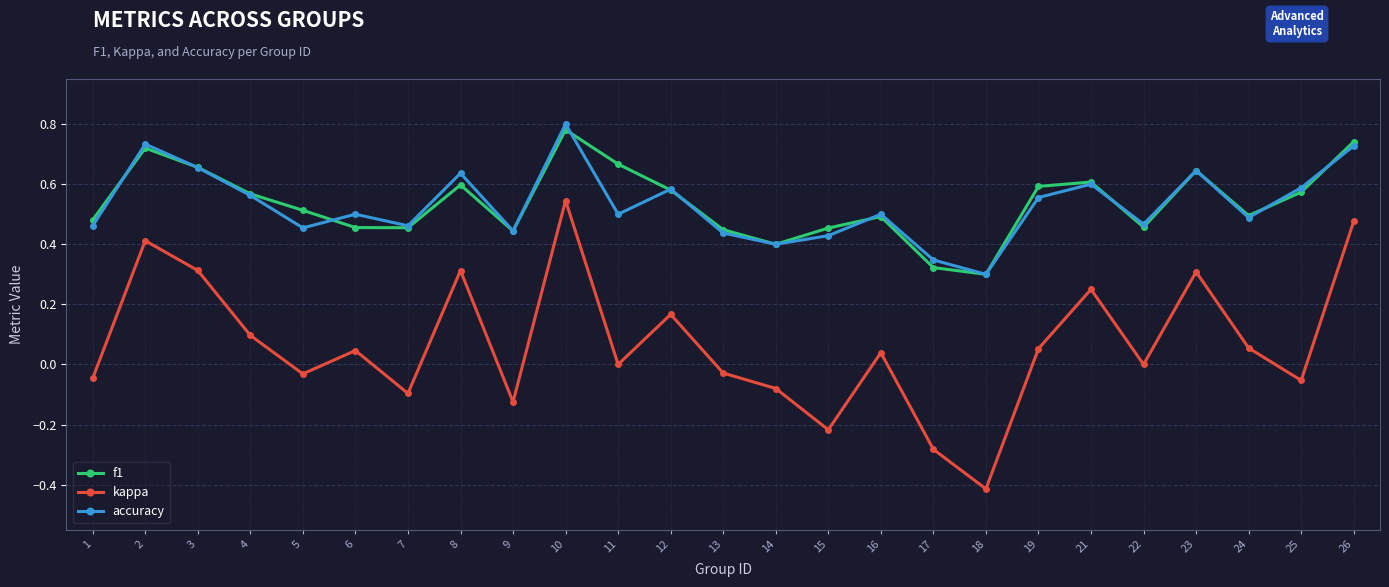

At how many categories does at least one series exceed 0?

25